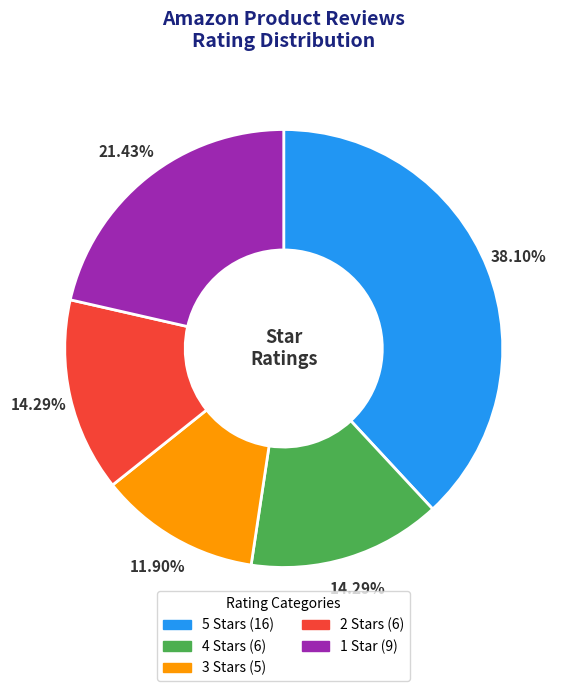

Is there any slice that represents more than half of the pie?

No